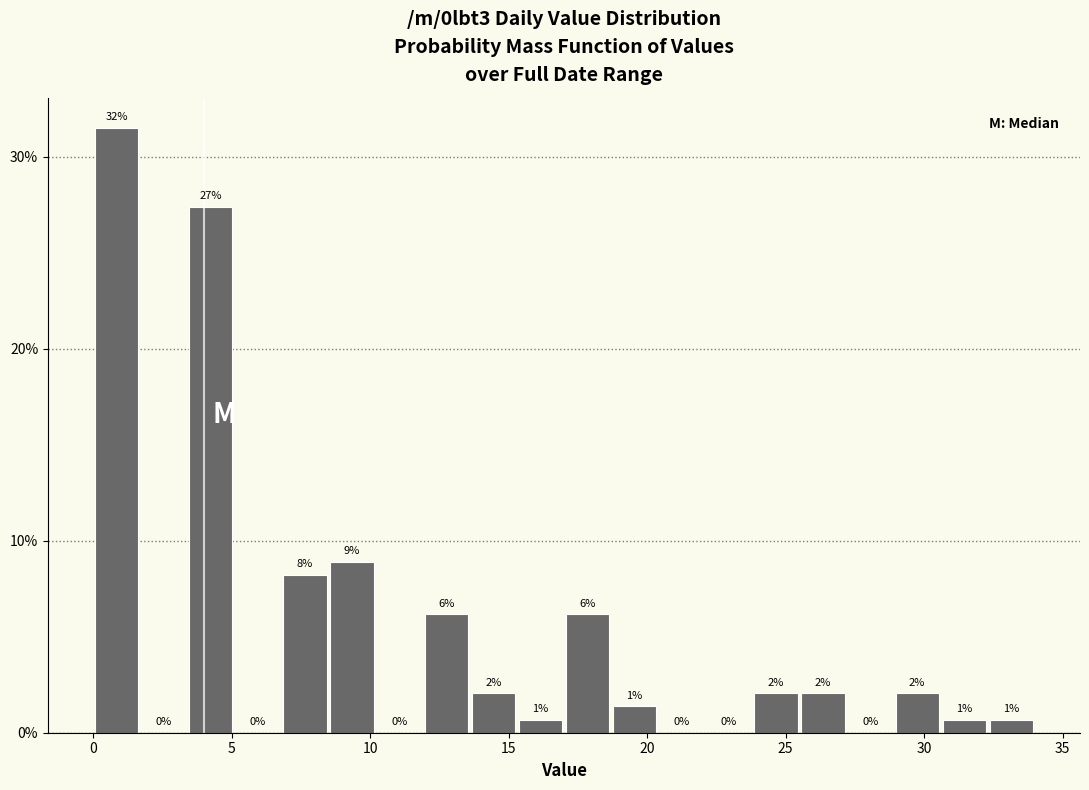

Around what value on the x-axis is the tallest bar? Give the approximate position of its centre, as read against the axis.

1.0